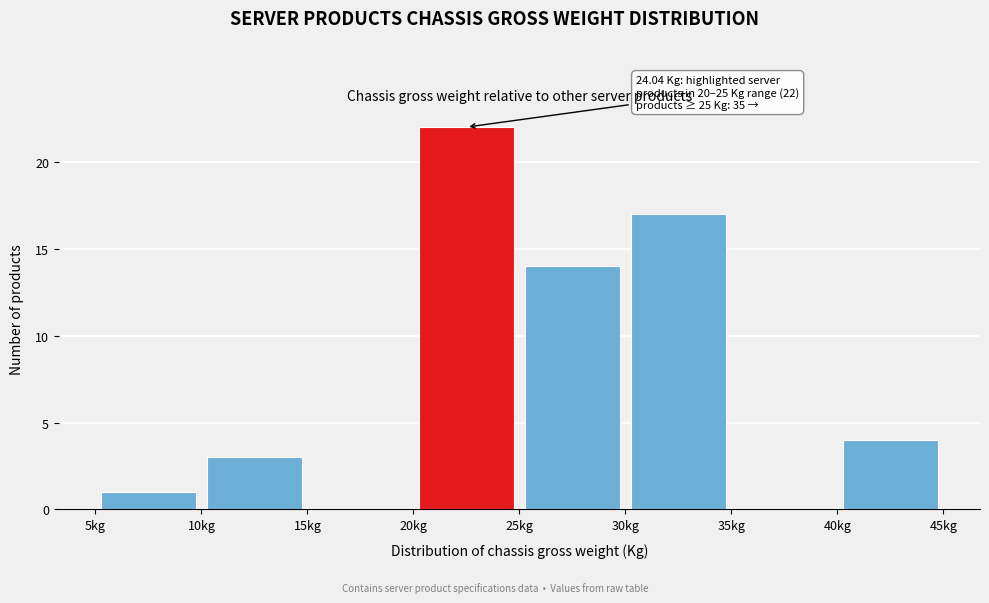

Over which range of the x-axis is the bar tallest?

20 to 25